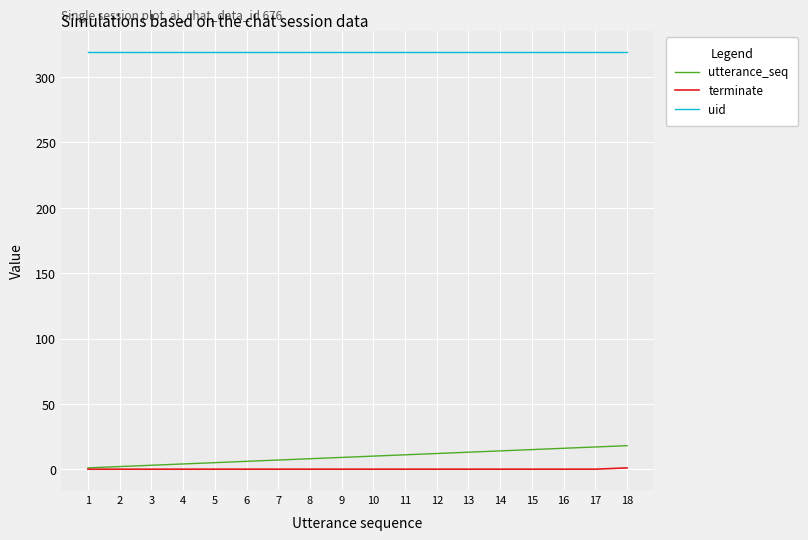

What is the minimum value for uid?

319